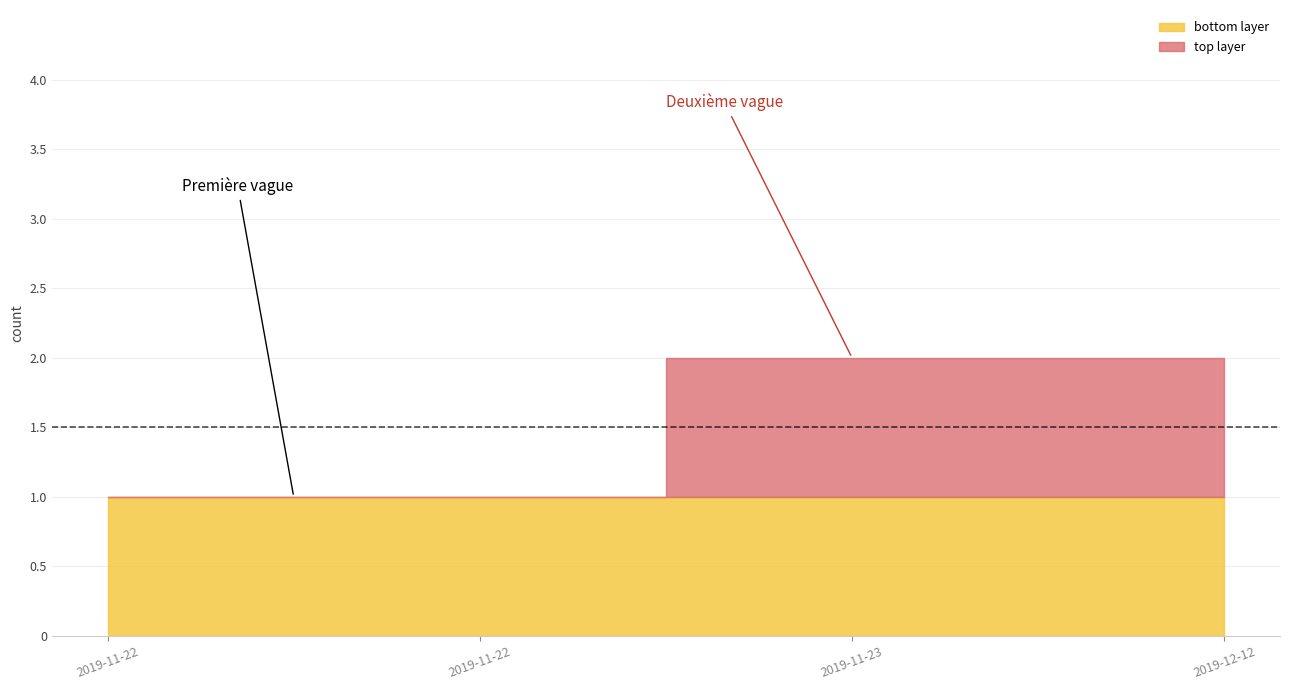

What is the maximum value shown in the chart?

2